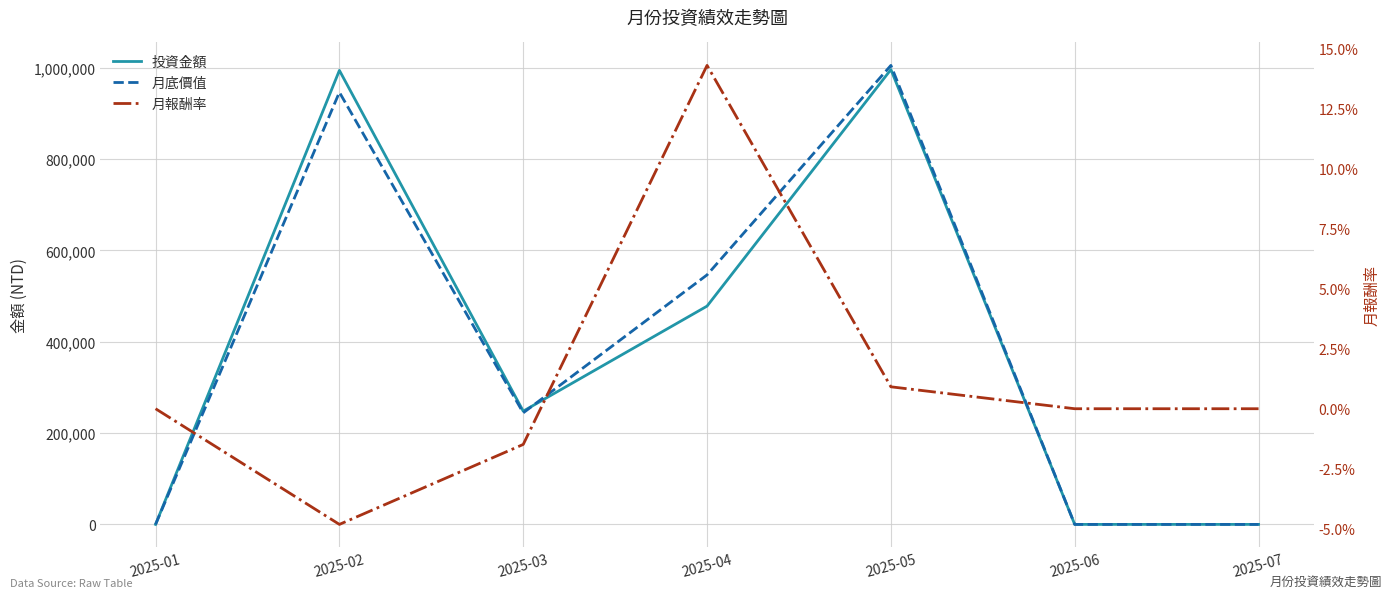

True or false: 月底價值 and 月報酬率 cross at least once.

False